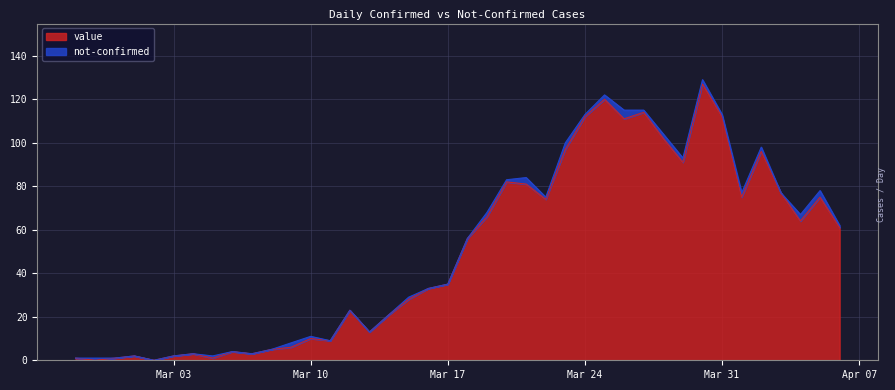

What position from the left is 2020-03-23?

26